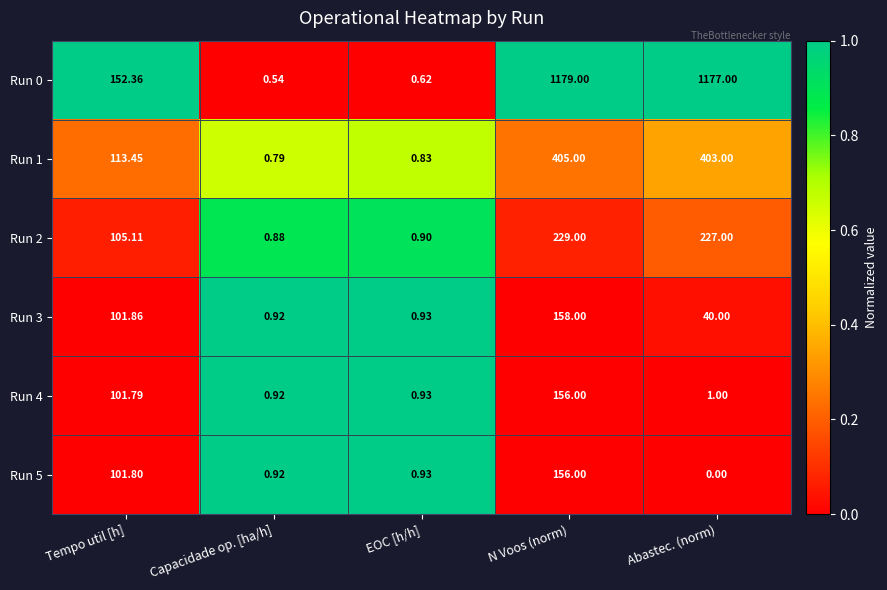

What is the difference between the highest and lowest values at N Voos (norm)?

1023.0